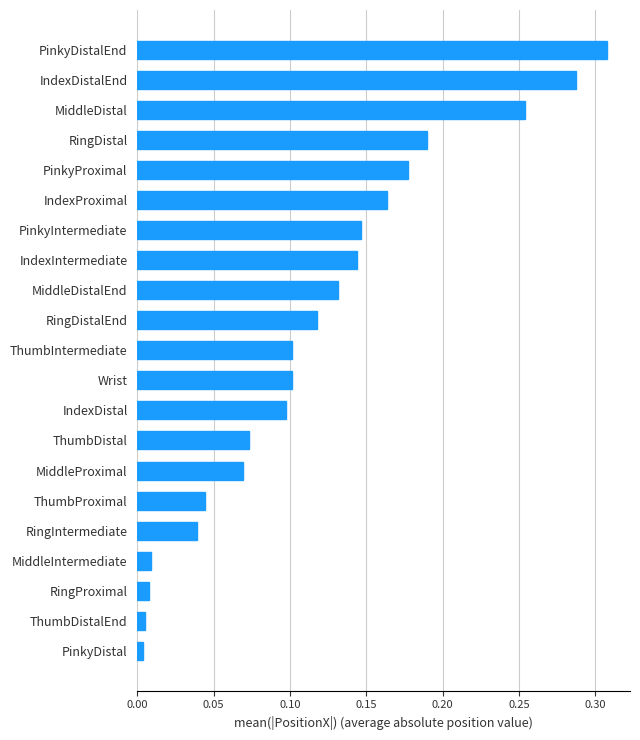

At which category does the chart reach its peak across all series?

PinkyDistalEnd